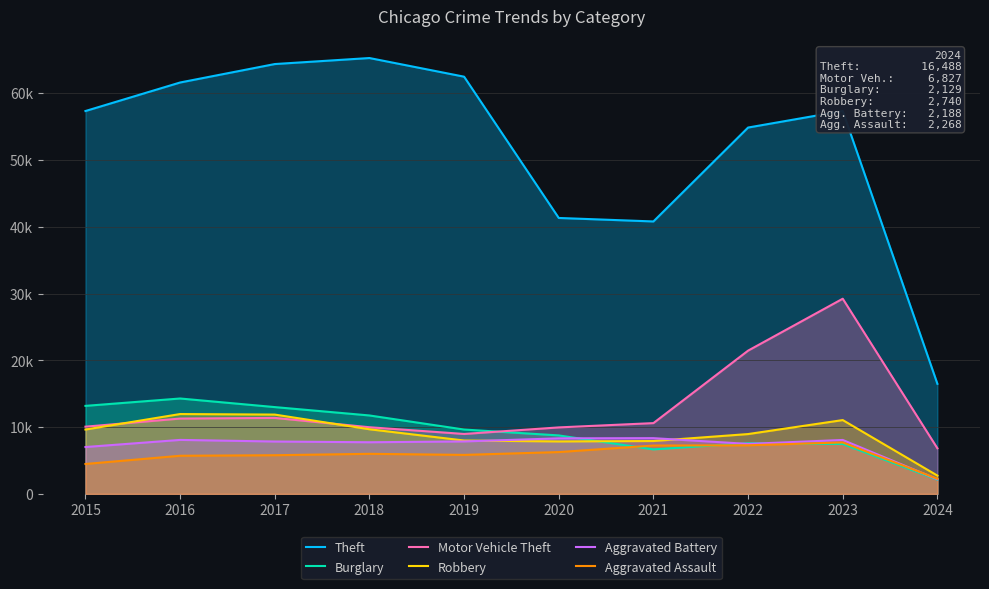

What is the sum of the Aggravated Assault values at 2015 and 2019?

10321